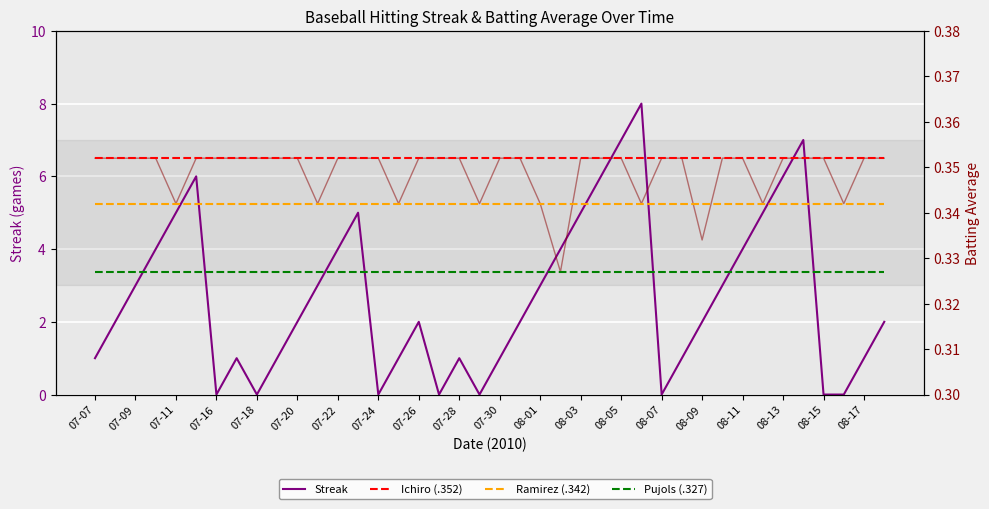

True or false: Ramirez (.342) and Ichiro (.352) cross at least once.

False